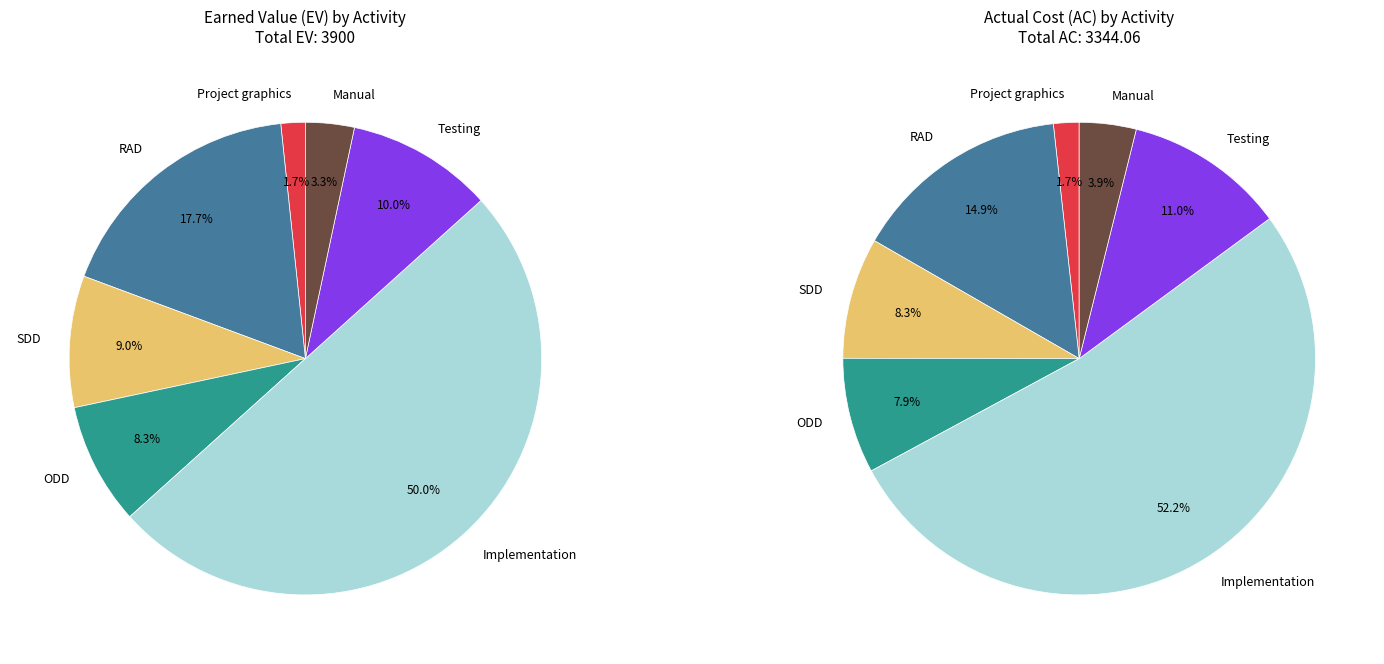

Rank the categories by value from lowest to highest.

Project graphics, Manual, ODD, SDD, Testing, RAD, Implementation